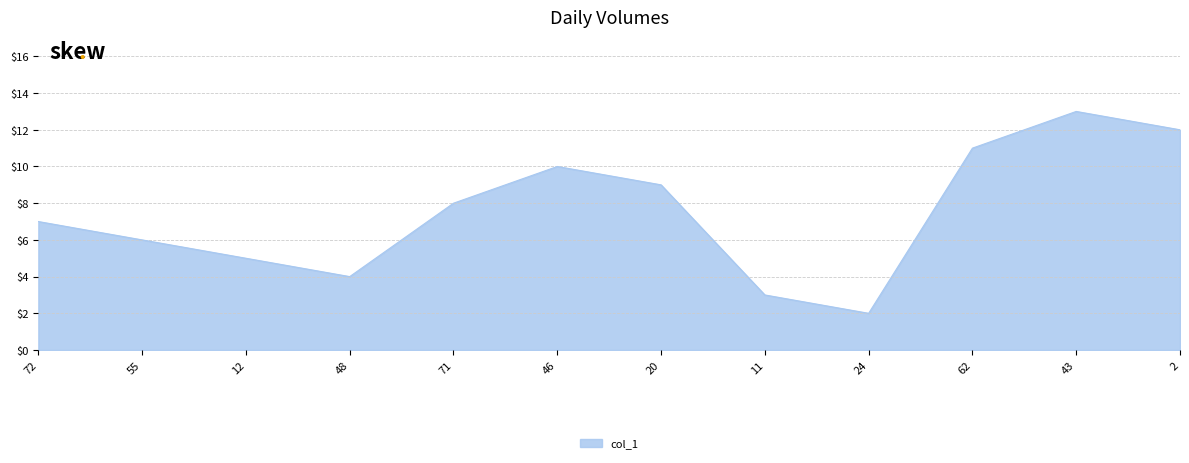

Where is the data nearest to the value 7?

72